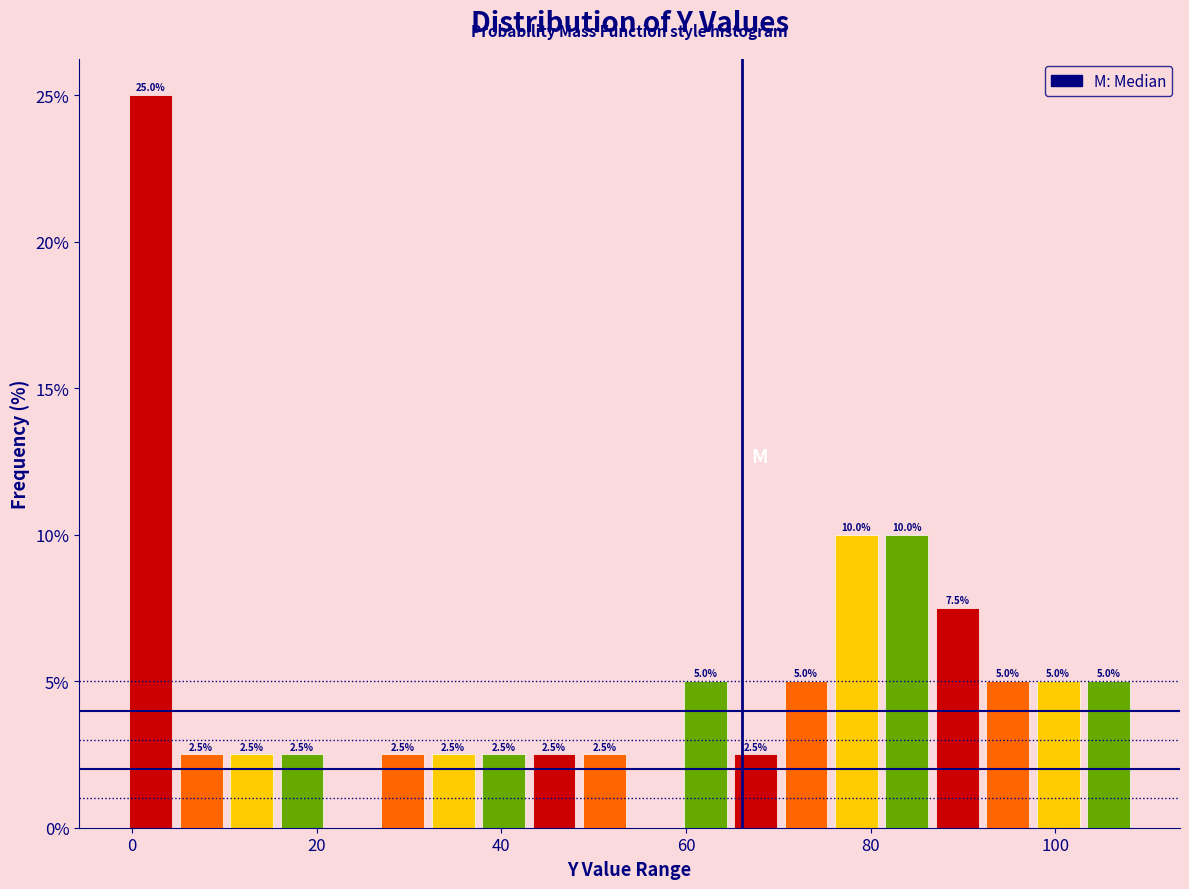

Read against the x-axis, roughly where is the centre of the tallest bar?

2